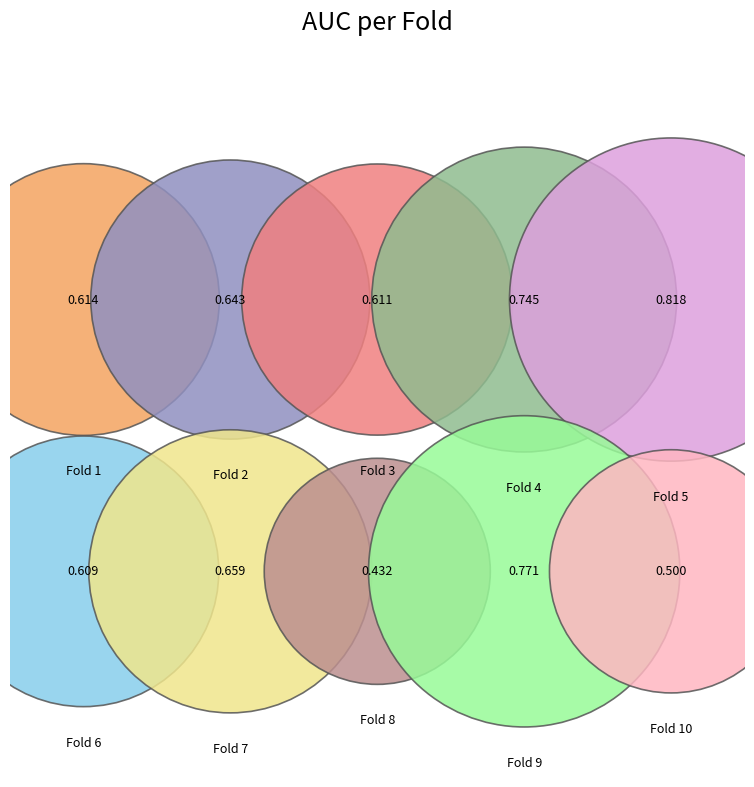

Is it true that Fold 9 is 12% of the pie?

True